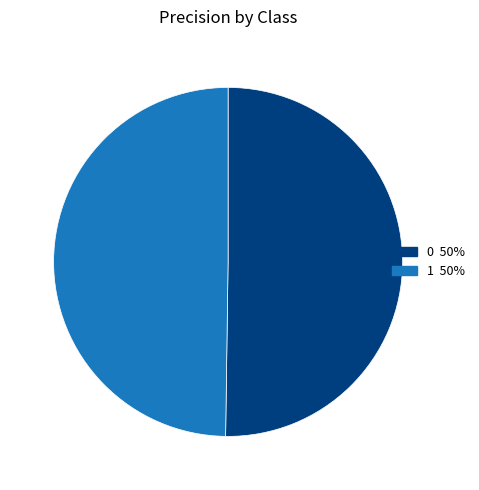

How many slices are in this pie chart?

2